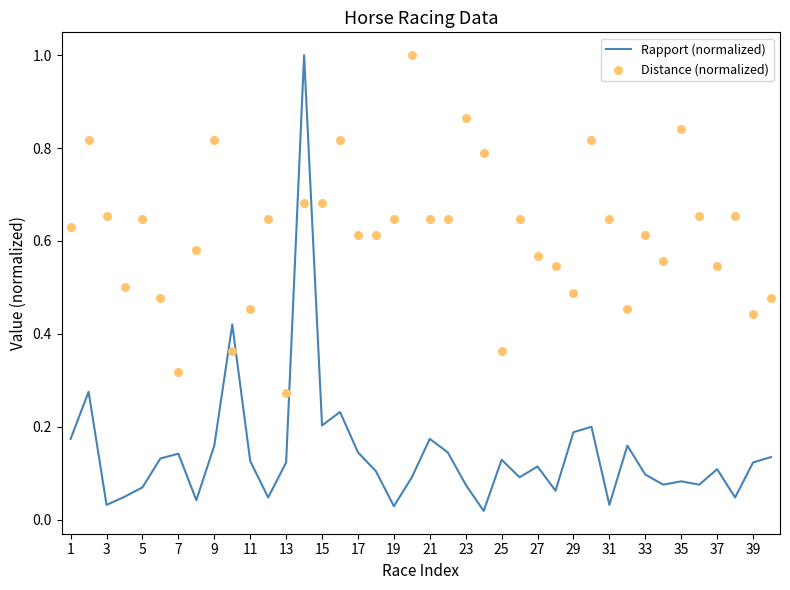

Which series reaches the minimum Y coordinate?

Rapport (normalized)